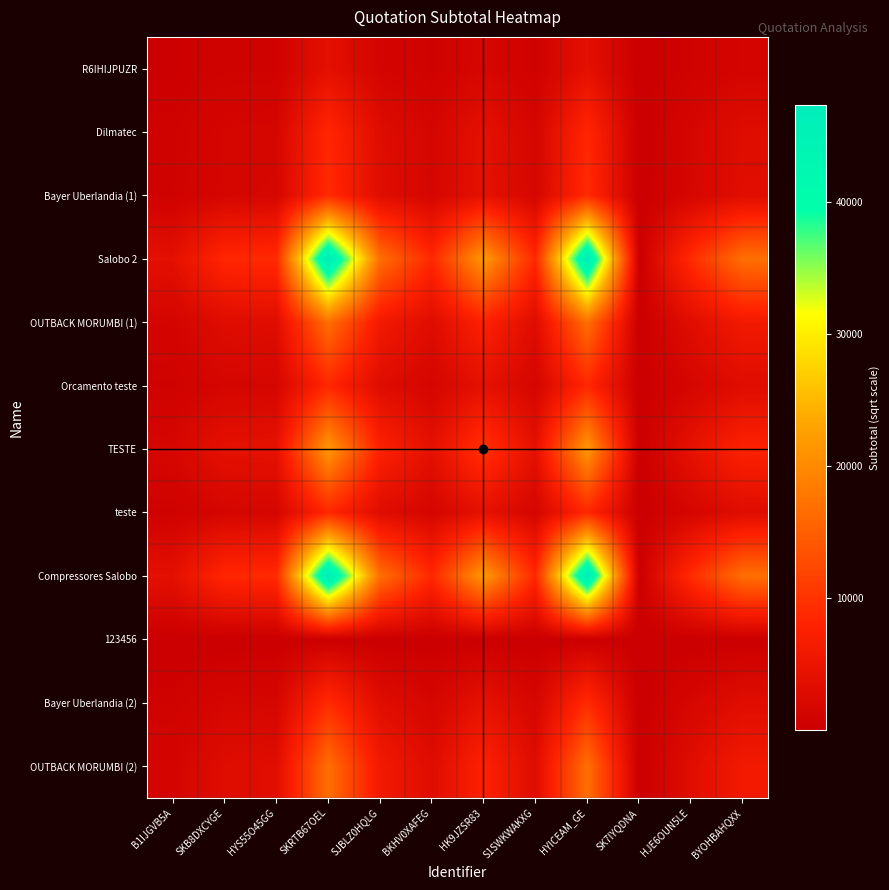

Between SKRTB67OEL and HJE6OUN5LE, which is larger?

SKRTB67OEL